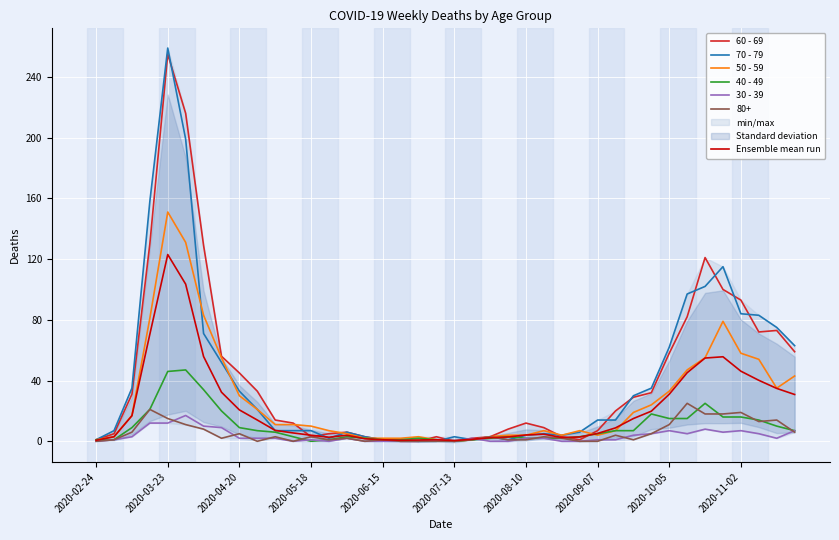

Is it true that 70 - 79 equals 5.0 at 2020-09-07?

False